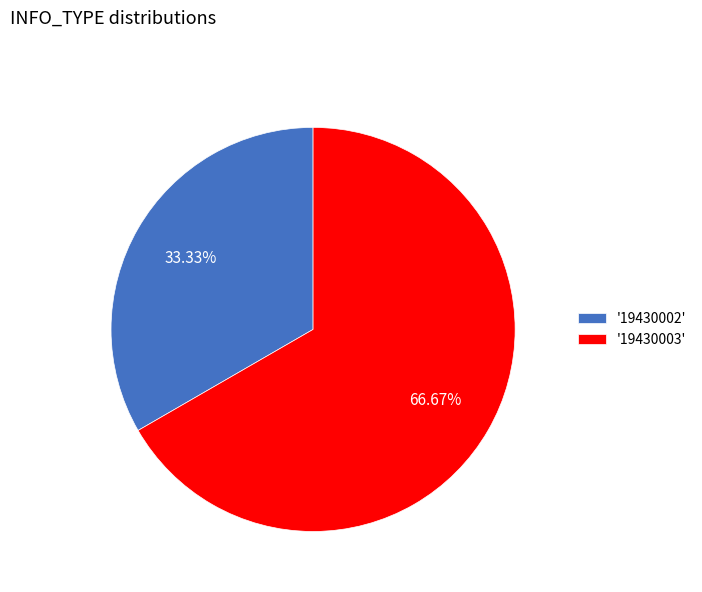

Do '19430002' and '19430003' together represent more than half of the pie?

Yes